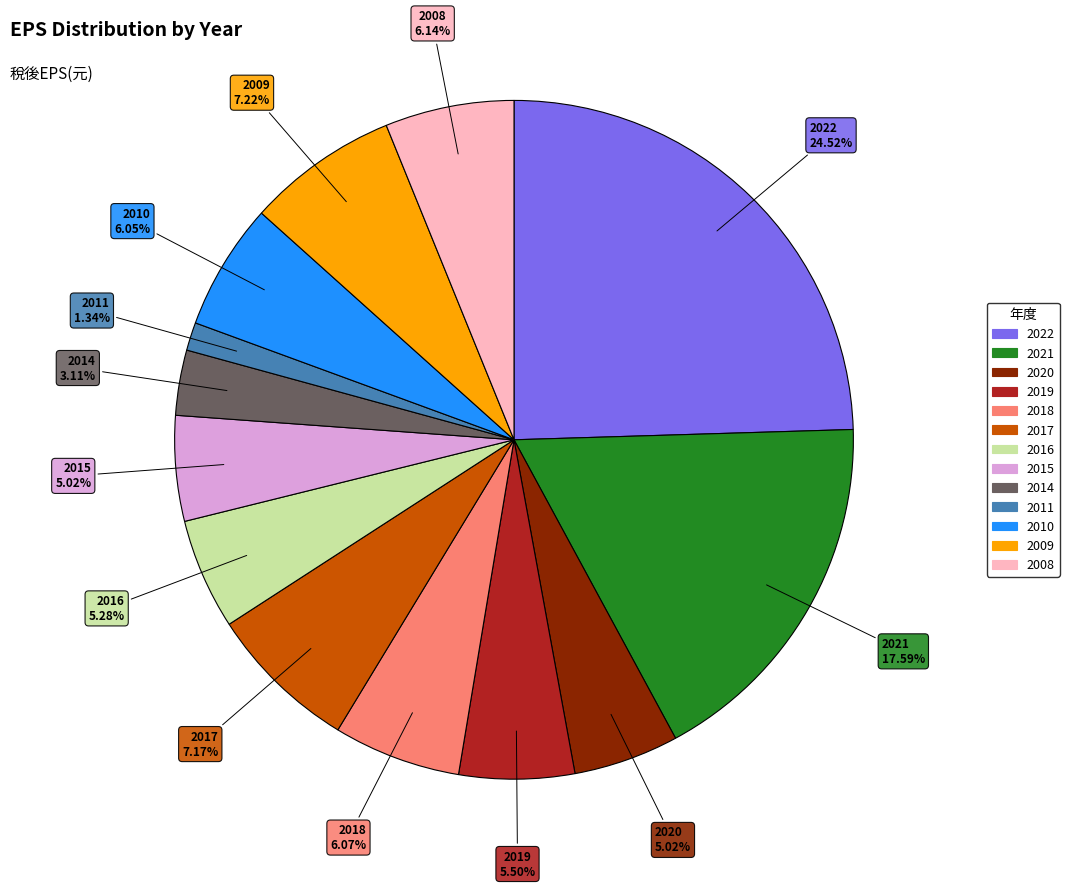

Approximately how many times larger is the value at 2011 compared to 2015?

0.3